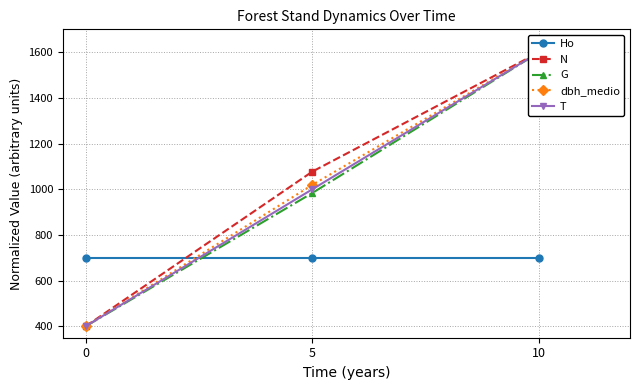

What is the difference between the T values at 5 and 0?

600.0